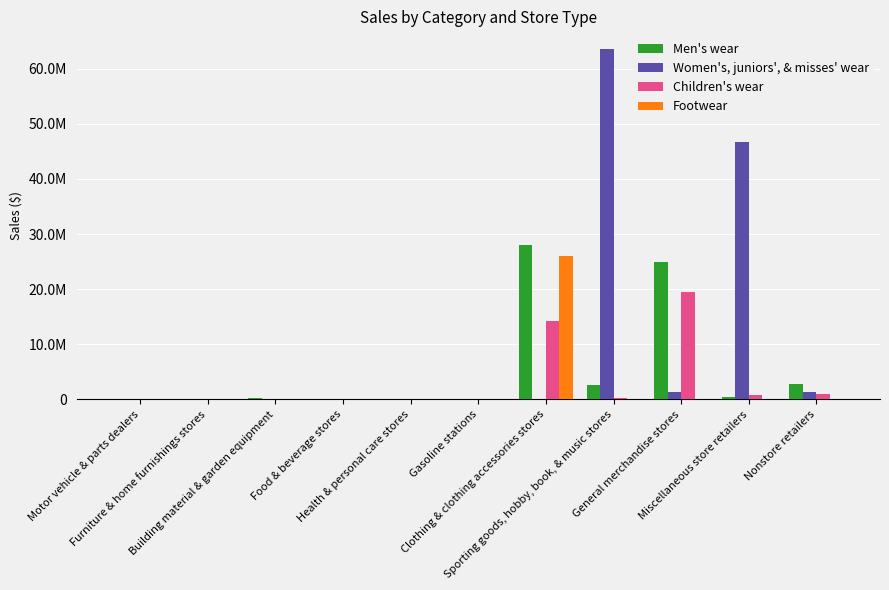

Between Clothing & clothing accessories stores and Sporting goods, hobby, book, & music stores, which is larger?

Clothing & clothing accessories stores